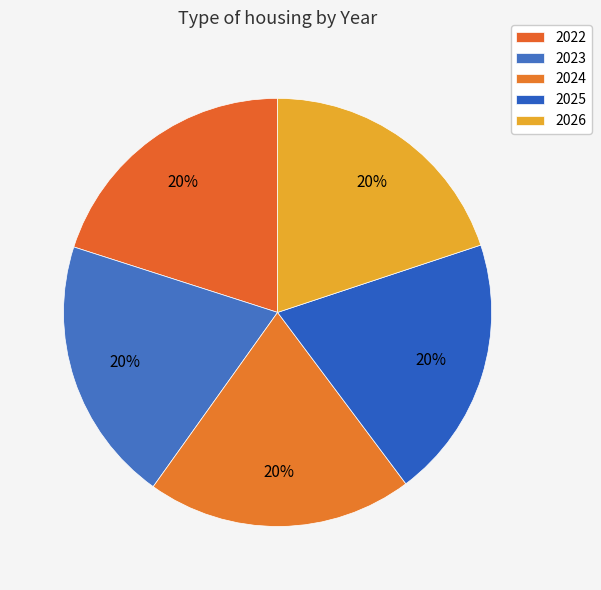

Between 2022 and 2025, which is larger?

2022